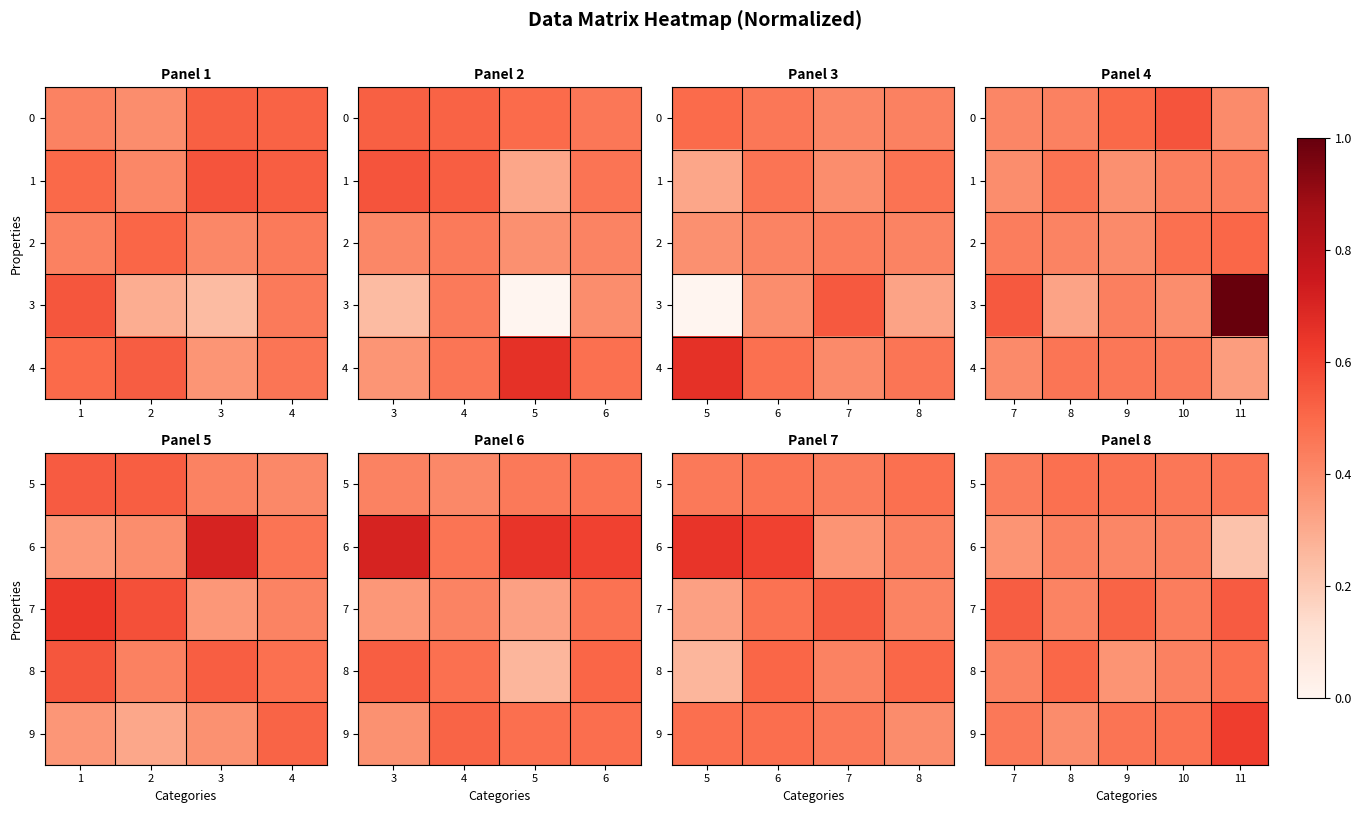

True or false: 7 has a value of 0.5 at 9.

True